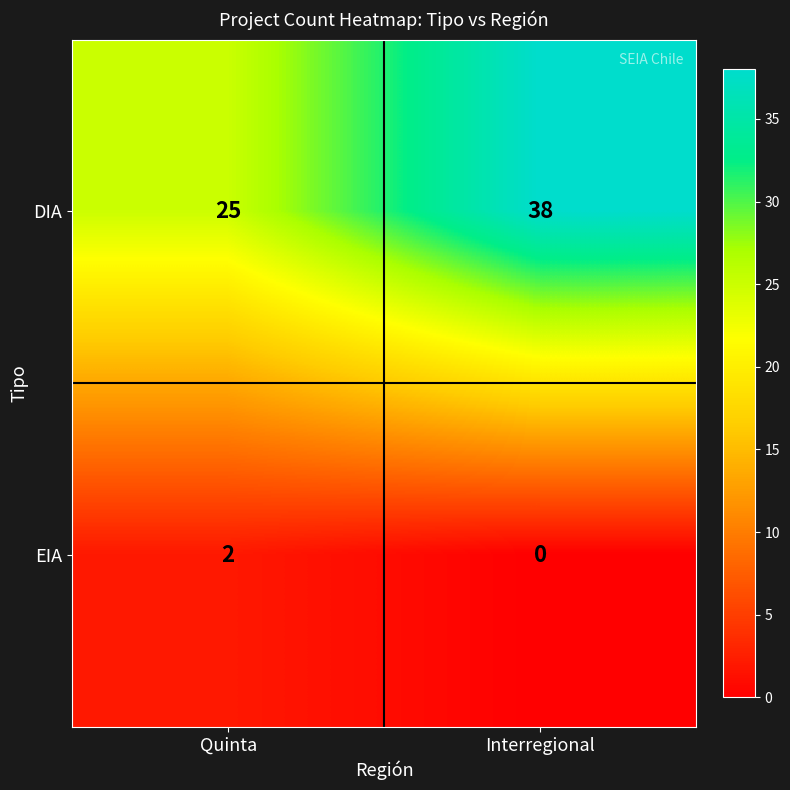

What is the total value across all series at Quinta?

27